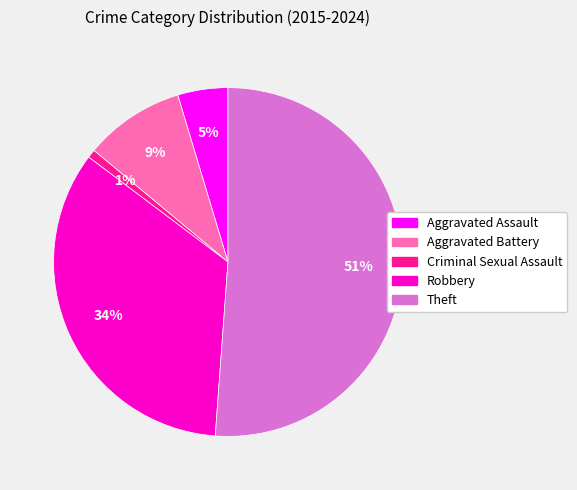

Rank the categories by value from highest to lowest.

Theft, Robbery, Aggravated Battery, Aggravated Assault, Criminal Sexual Assault